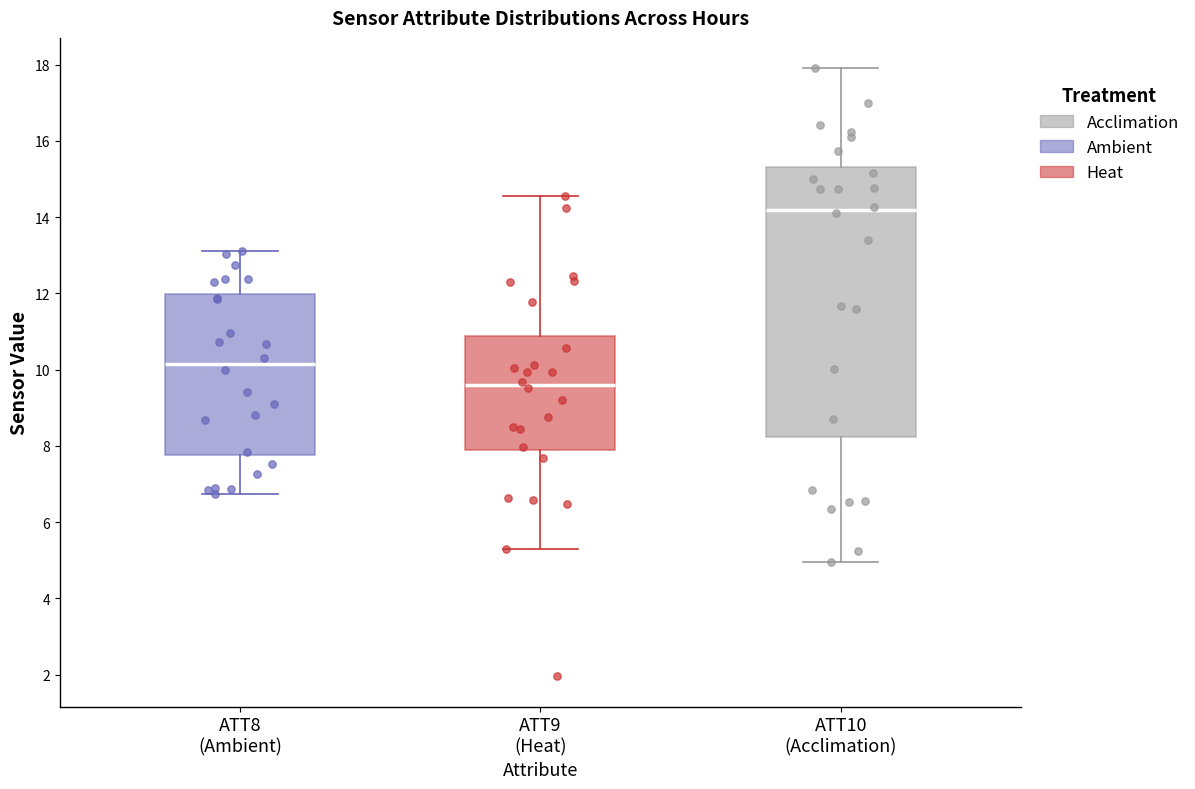

Which box has the highest median line?

ATT10 (Acclimation)